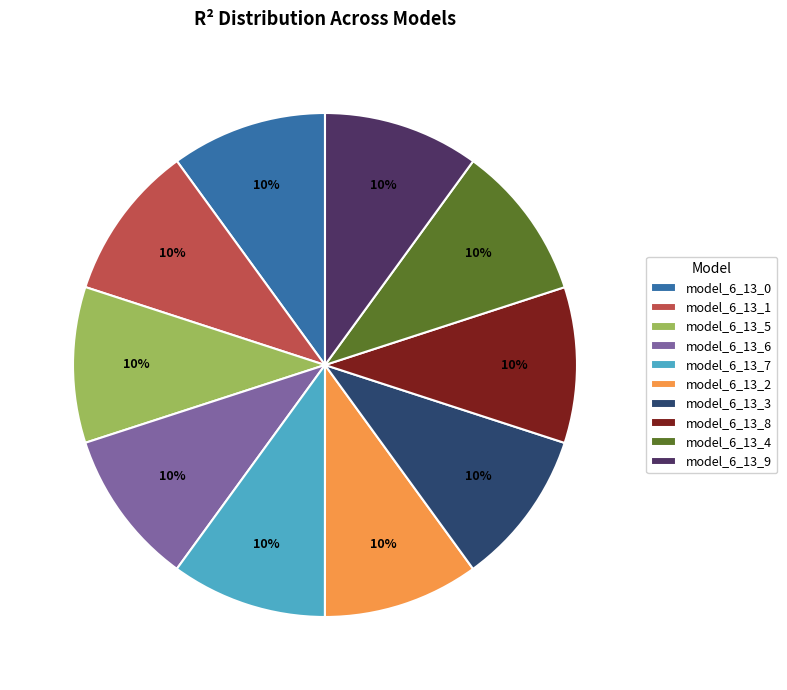

Is there any slice that represents more than half of the pie?

No